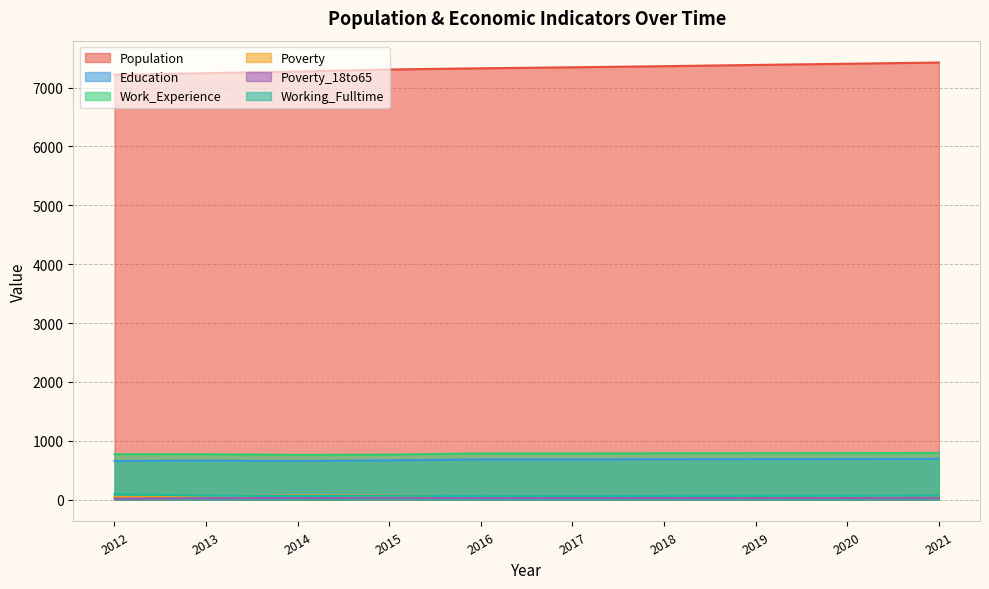

Which series has the largest total across all categories?

Population